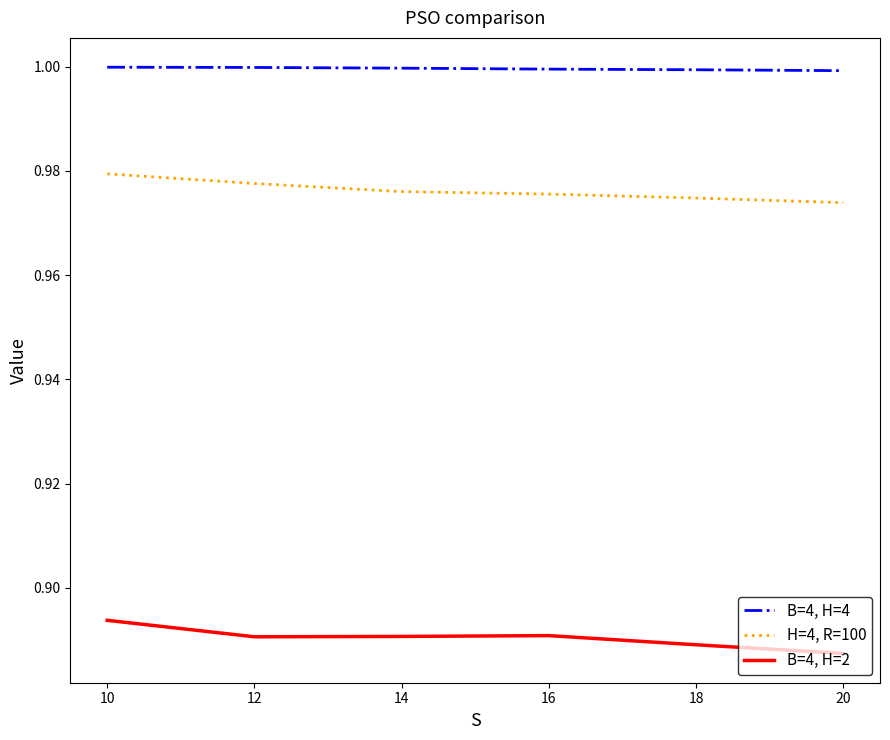

Is the value of H=4, R=100 at 18 greater than the value of B=4, H=4 at 14?

No